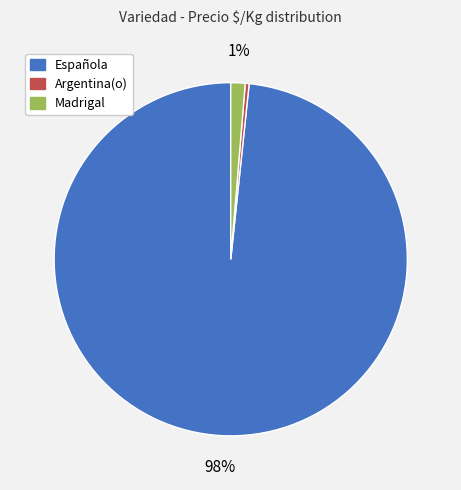

Do Española and Argentina(o) together represent more than half of the pie?

Yes